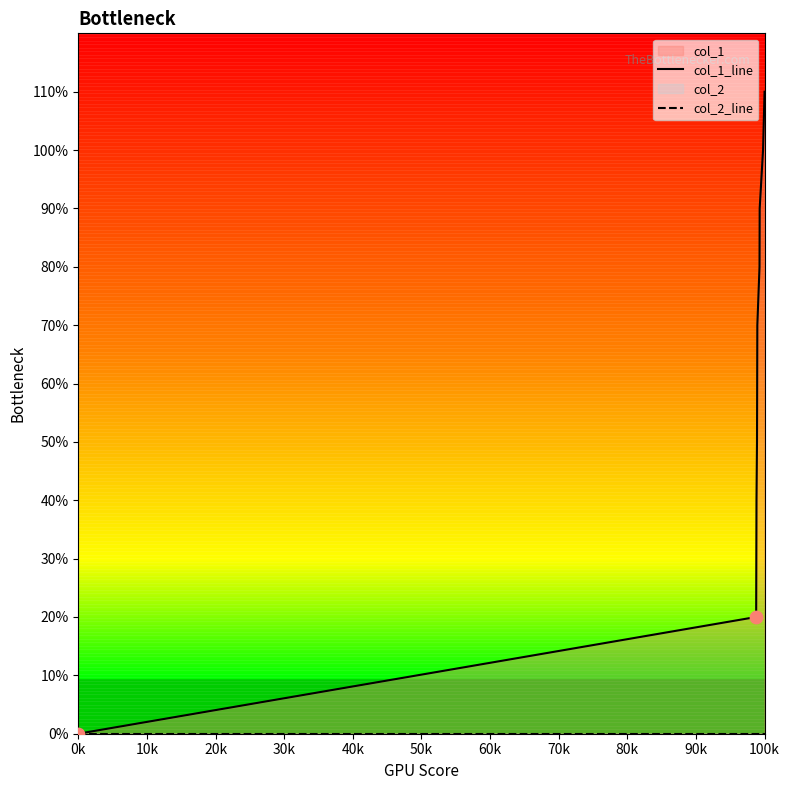

Which series contains the lowest Y value?

col_1_line